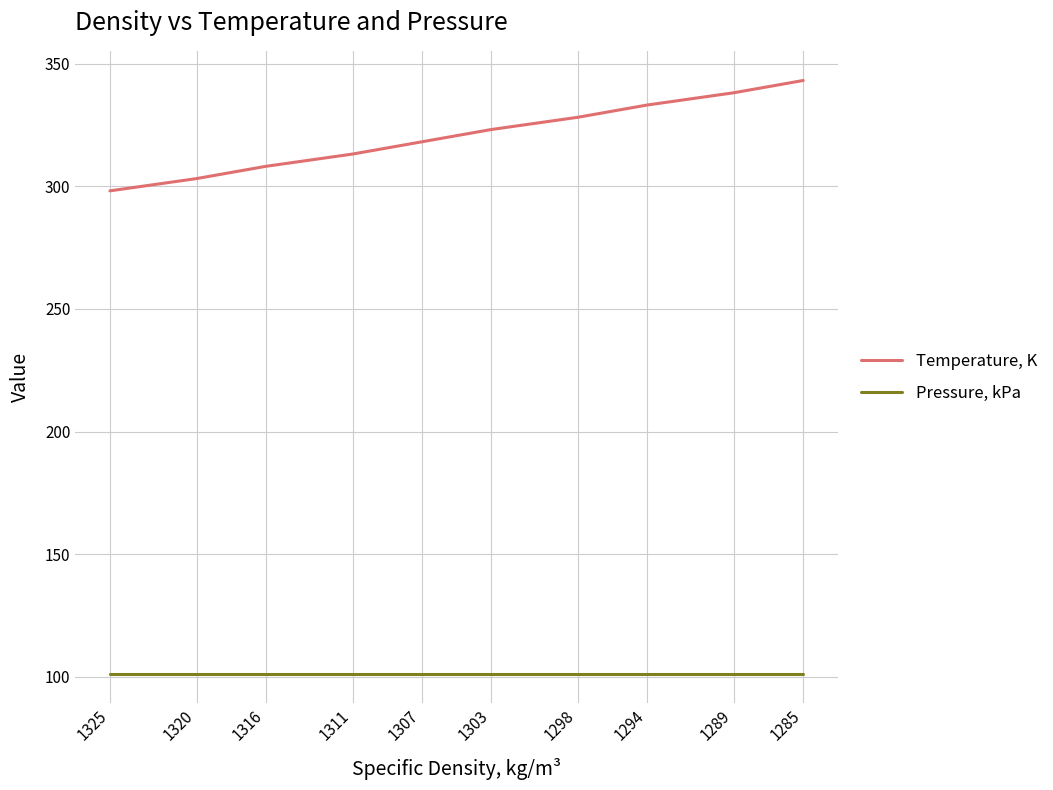

What is the difference between the maximum and minimum values in the Temperature, K series?

45.0